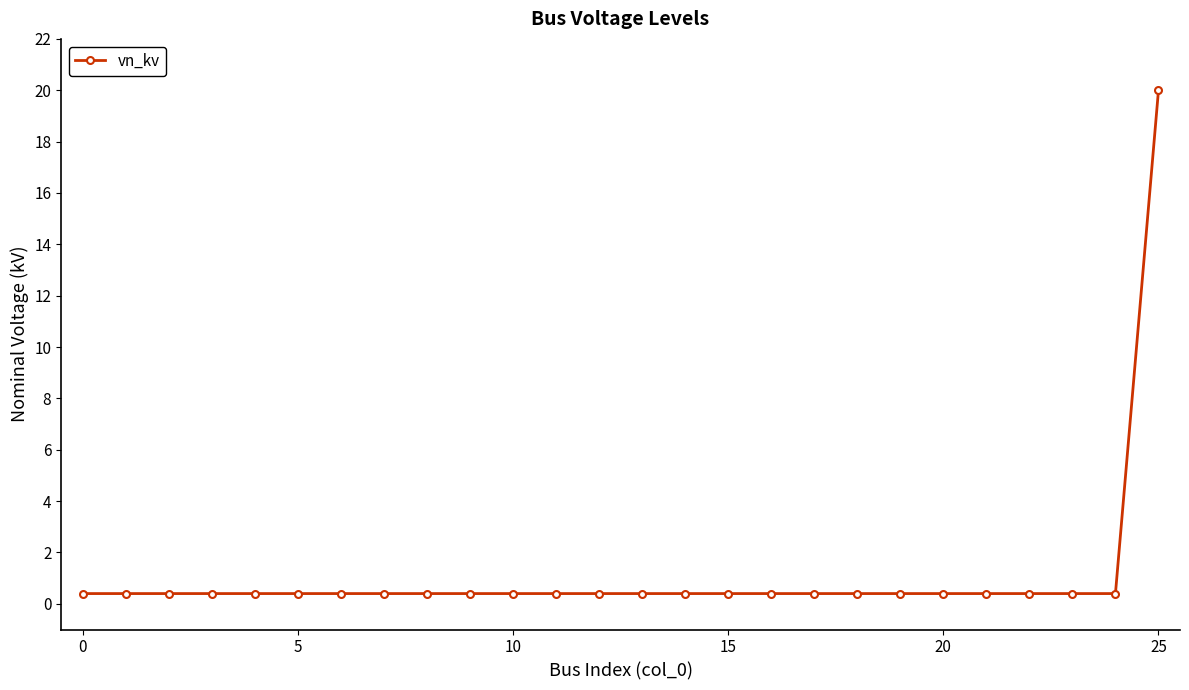

What is the difference between the maximum and minimum values?

19.6